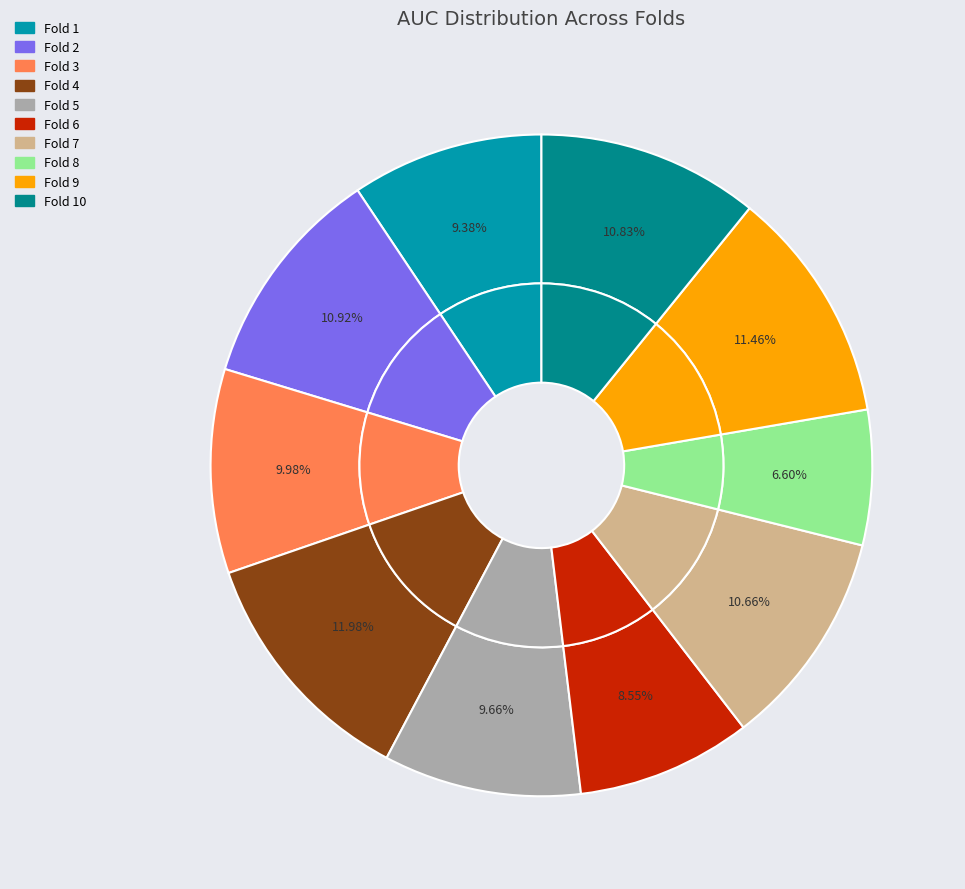

Rank the categories by value from highest to lowest.

Fold 4, Fold 9, Fold 2, Fold 10, Fold 7, Fold 3, Fold 5, Fold 1, Fold 6, Fold 8